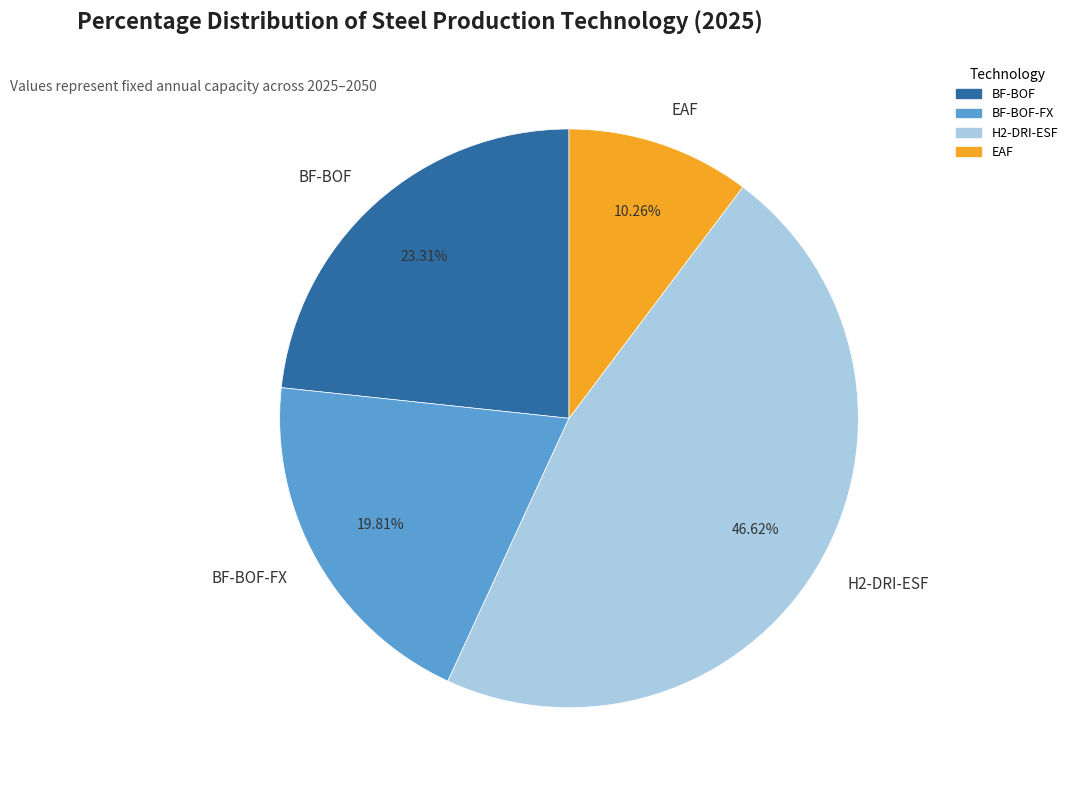

Combined, do BF-BOF-FX and BF-BOF account for over 50%?

No